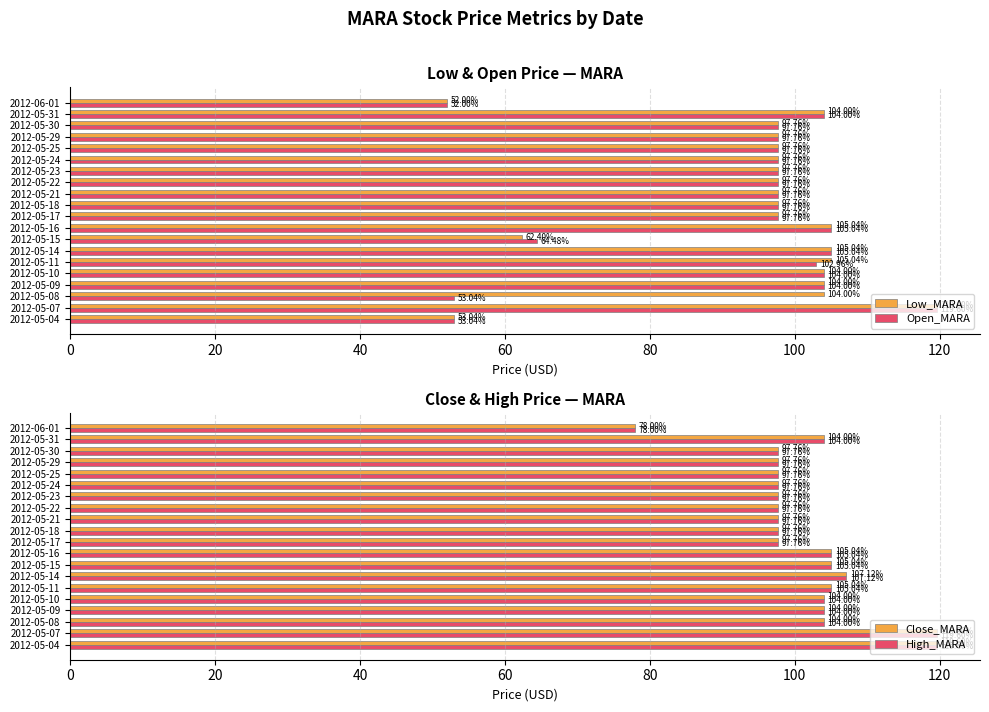

What is the difference between the maximum and minimum values in the Low_MARA series?

67.6